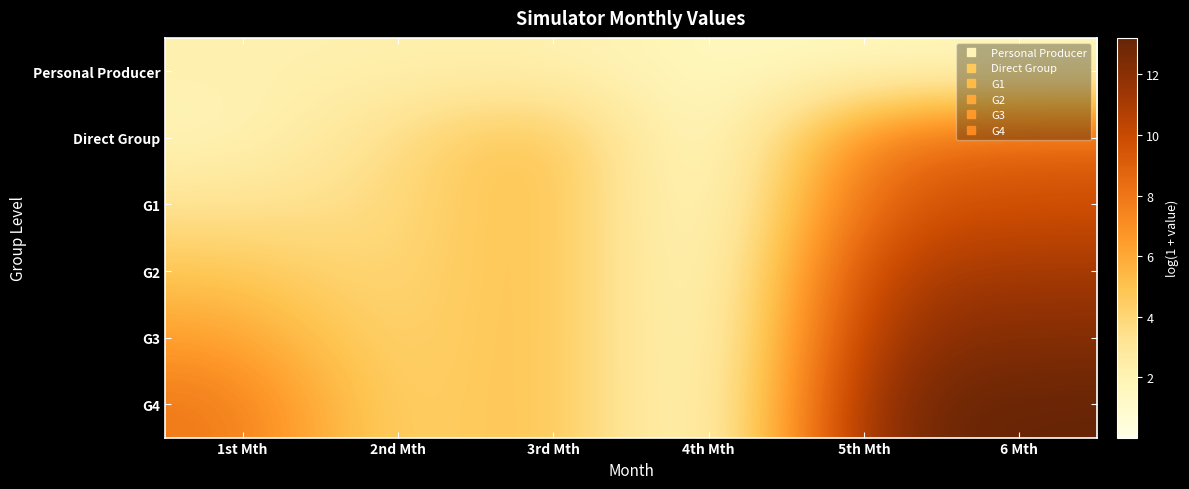

Reading right to left, extract all data points from this chart.

Personal Producer: 6 Mth=1.6	5th Mth=1.6	4th Mth=1.6	3rd Mth=2.2	2nd Mth=2.2	1st Mth=2.2
Direct Group: 6 Mth=8.8	5th Mth=8.1	4th Mth=0.1	3rd Mth=5.7	2nd Mth=3.6	1st Mth=1.8
G1: 6 Mth=9.8	5th Mth=9.3	4th Mth=0.0	3rd Mth=5.7	2nd Mth=3.6	1st Mth=3.3
G2: 6 Mth=11.2	5th Mth=10.9	4th Mth=0.0	3rd Mth=5.7	2nd Mth=3.6	1st Mth=4.8
G3: 6 Mth=12.2	5th Mth=11.8	4th Mth=0.0	3rd Mth=5.7	2nd Mth=3.6	1st Mth=6.4
G4: 6 Mth=13.2	5th Mth=12.7	4th Mth=0.0	3rd Mth=5.7	2nd Mth=3.6	1st Mth=8.0